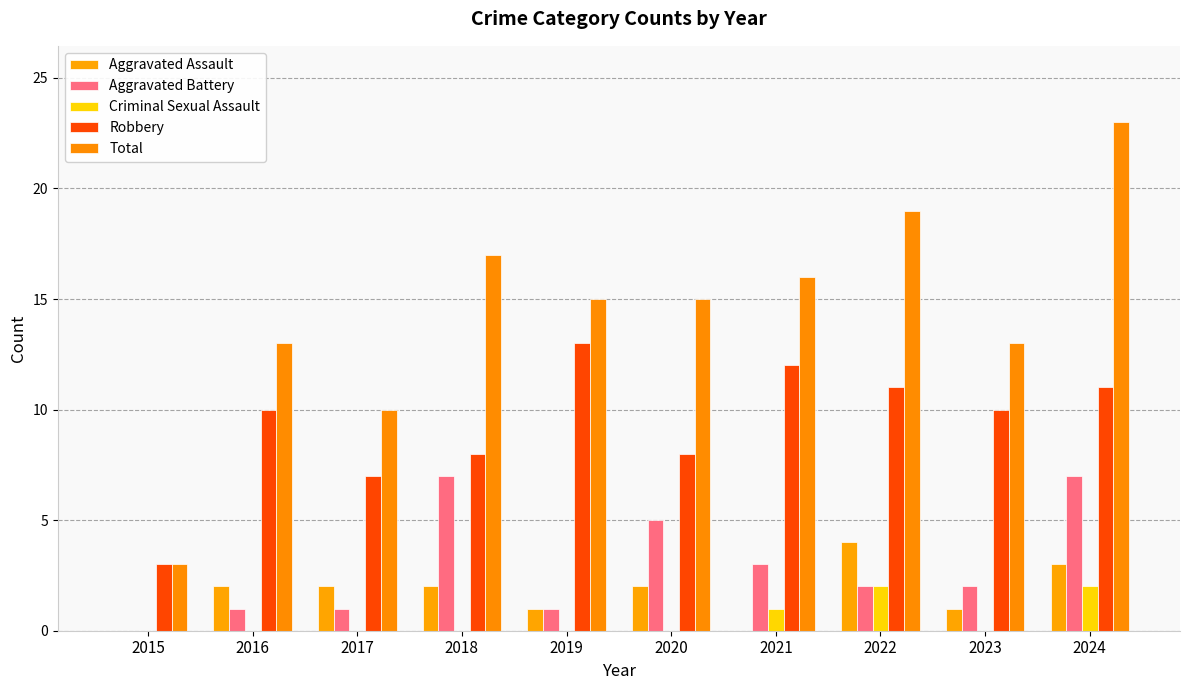

What value does the Criminal Sexual Assault series have at 2021?

1